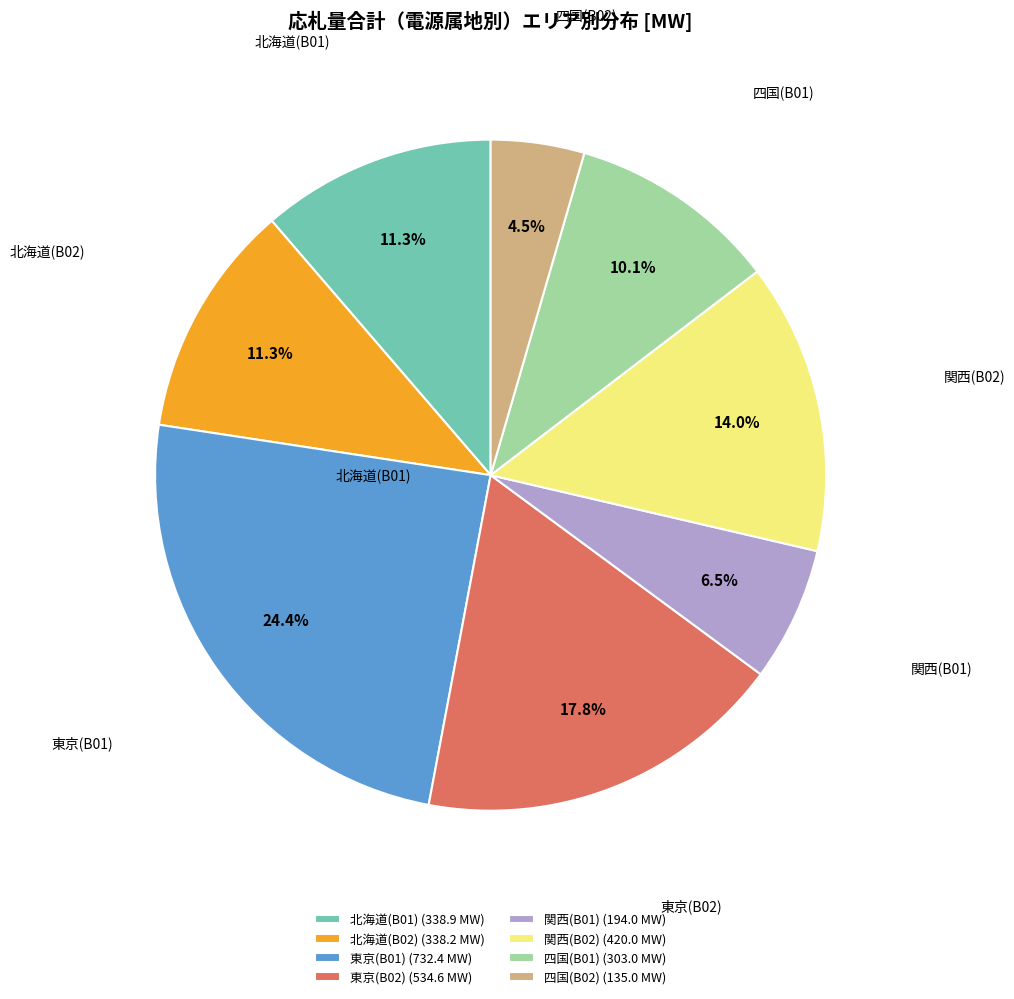

Is there a majority slice in this chart?

No